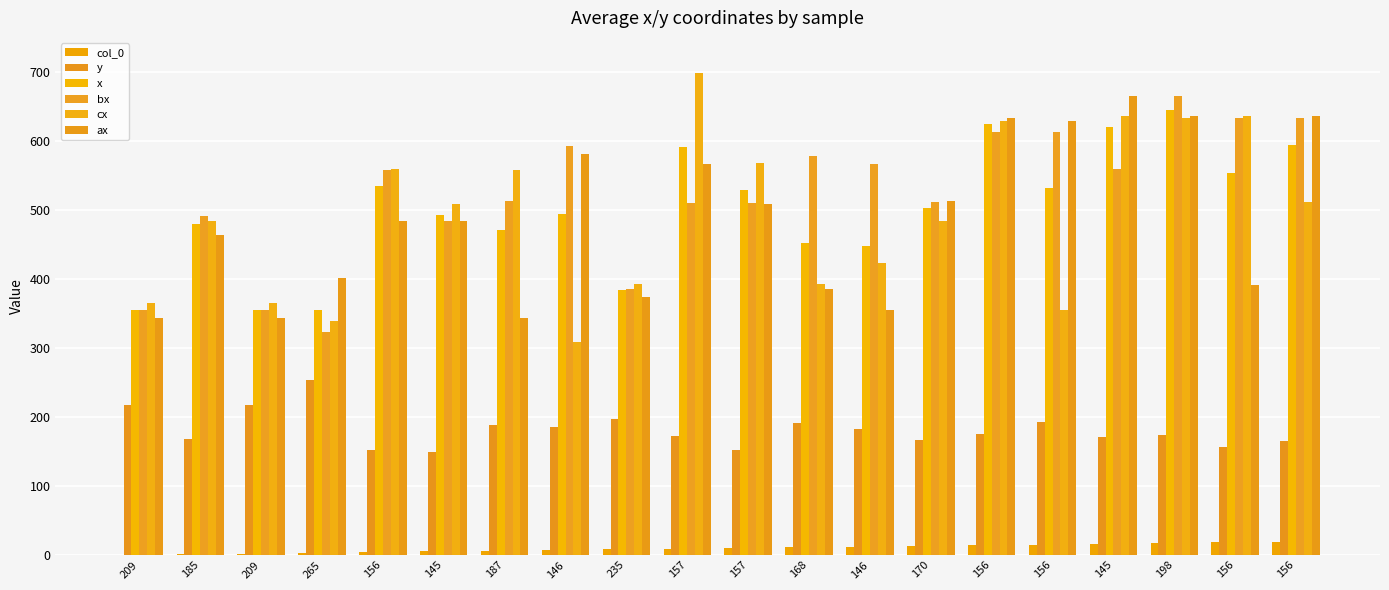

How many groups of bars are there?

20